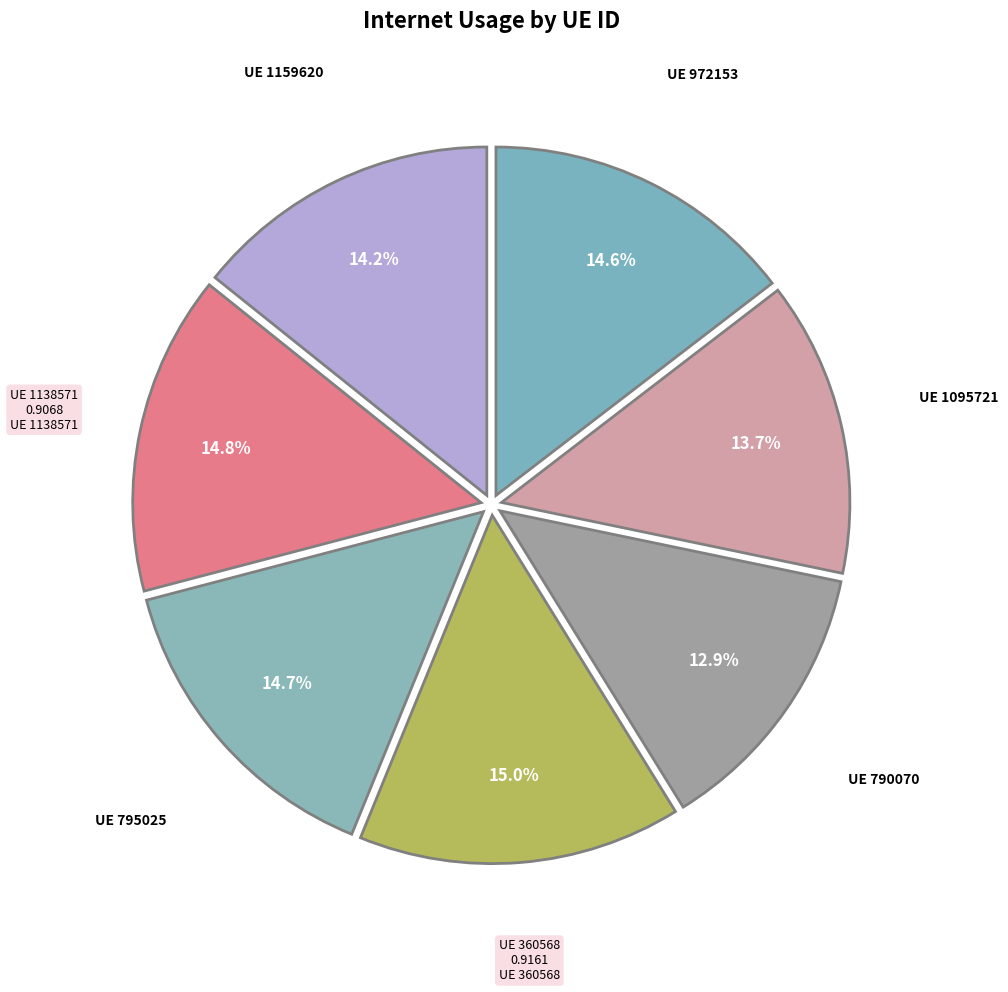

Which category has the smallest portion of the pie?

790070